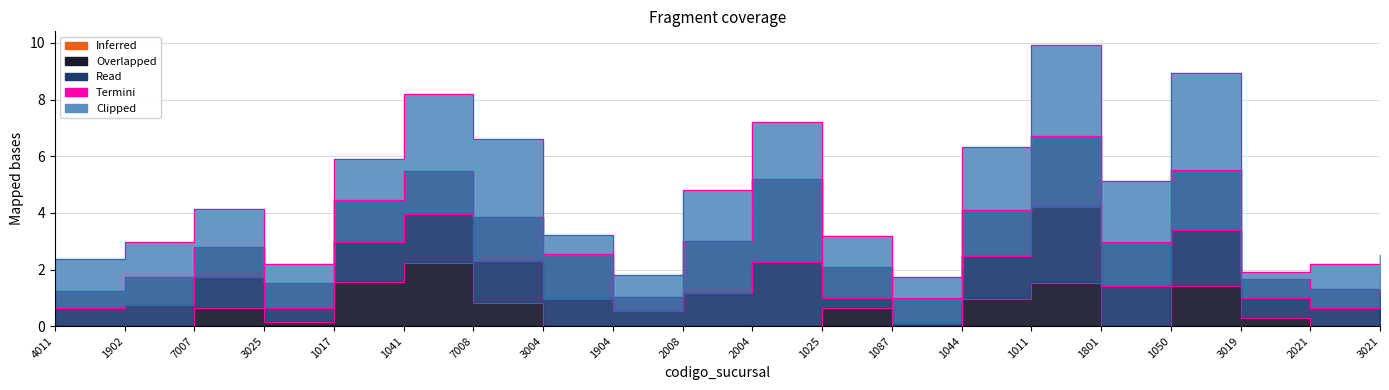

Is it true that the value at 4011 is 0.6?

True